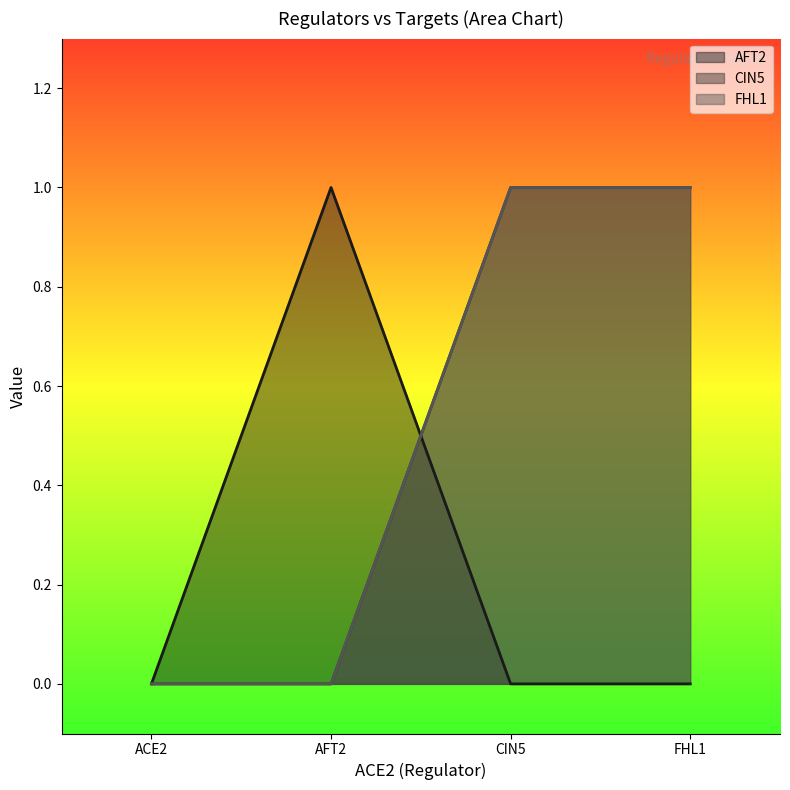

What is the label of the 2nd point from the right?

CIN5